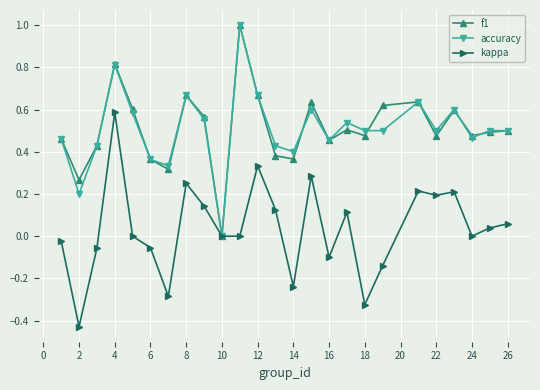

What is the maximum value for accuracy?

1.0